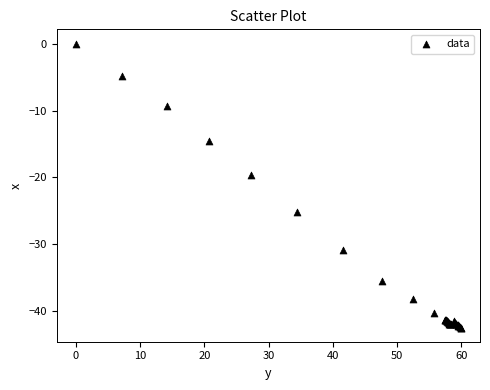

What Y value in the scatter plot is closest to -21?

-19.6